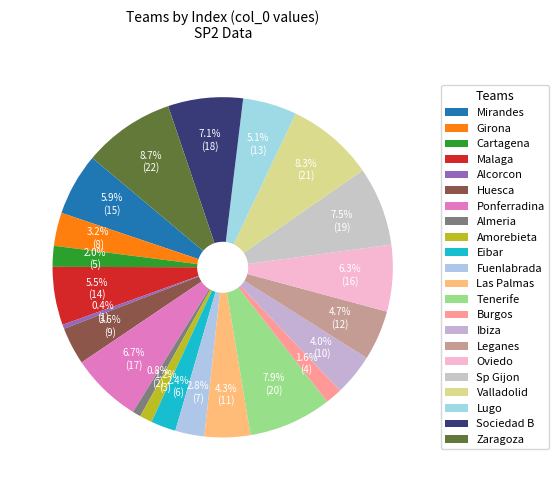

What percentage is the Ibiza slice, to the nearest percent?

4%